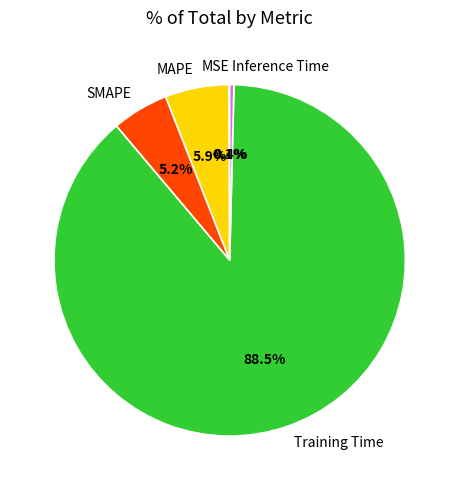

Do SMAPE and MAPE together represent more than half of the pie?

No